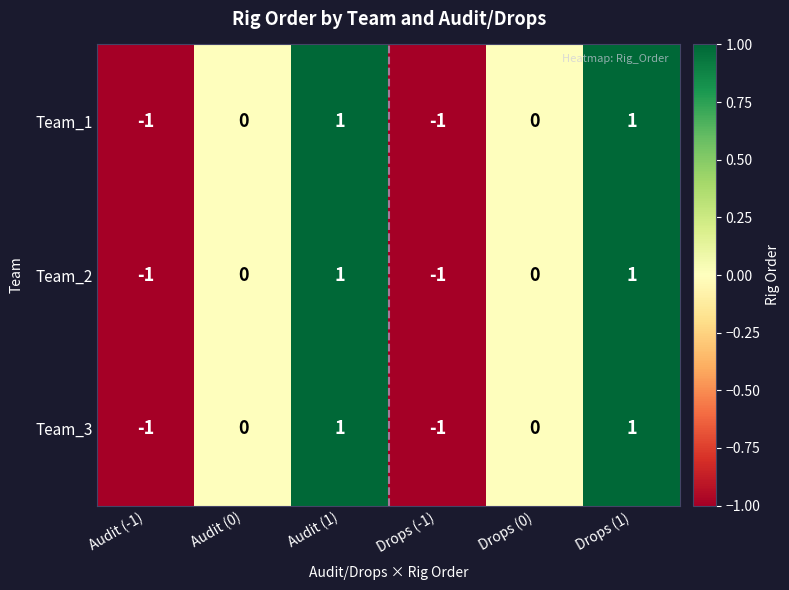

Count the Team_3 values in the range -1 to 1.

6